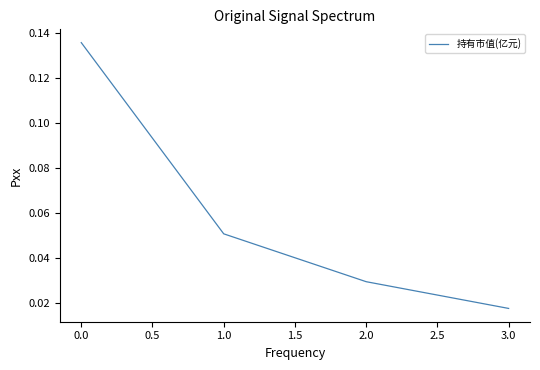

How many lines are shown in the chart?

1